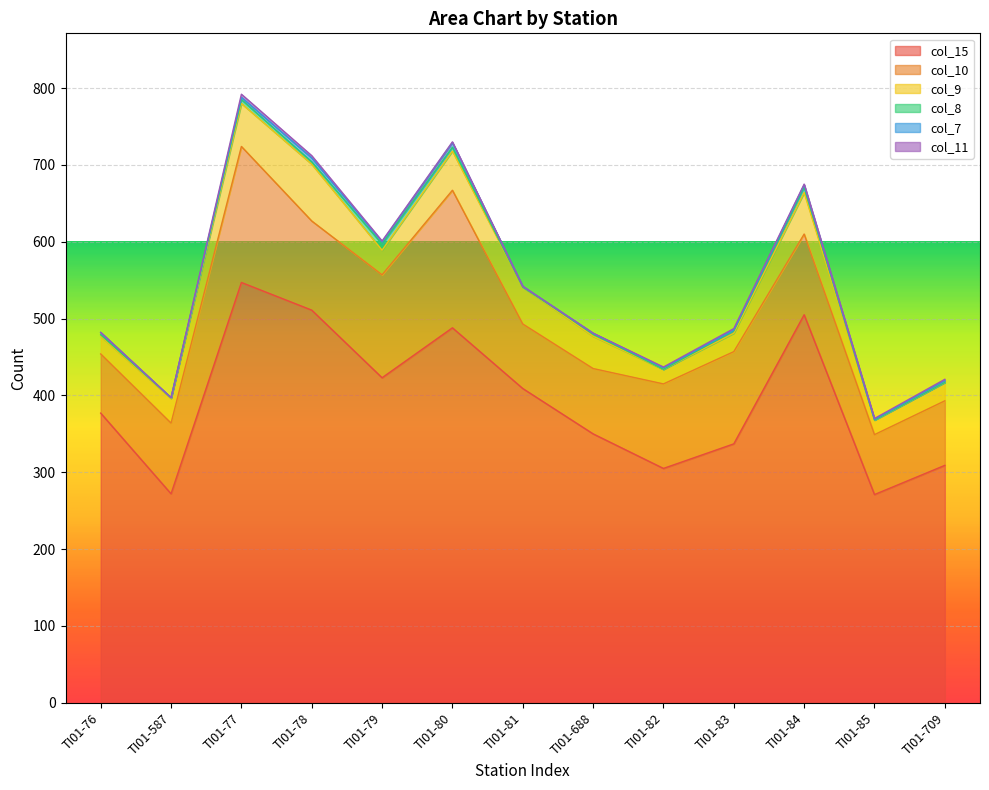

What is the difference between the maximum and minimum values in the col_9 series?

55